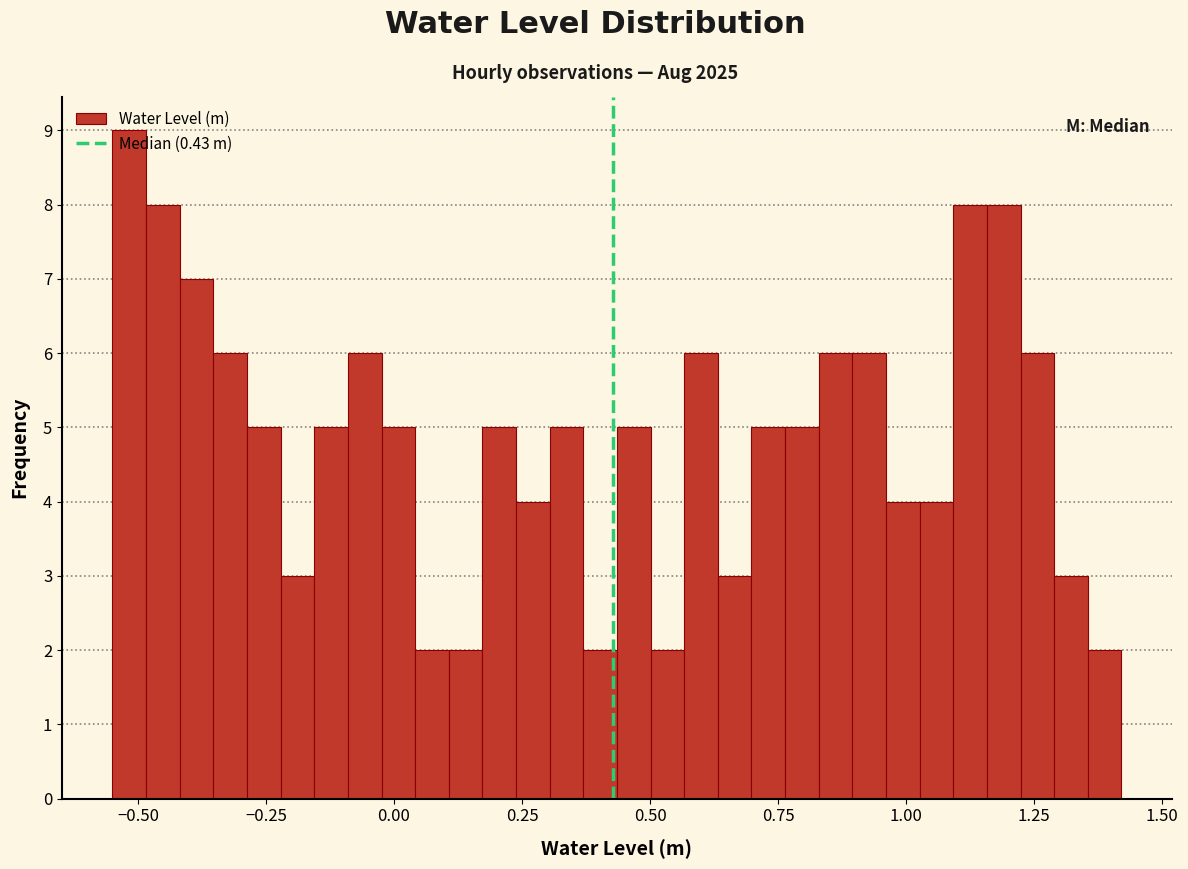

Around what value on the x-axis is the tallest bar? Give the approximate position of its centre, as read against the axis.

-0.50